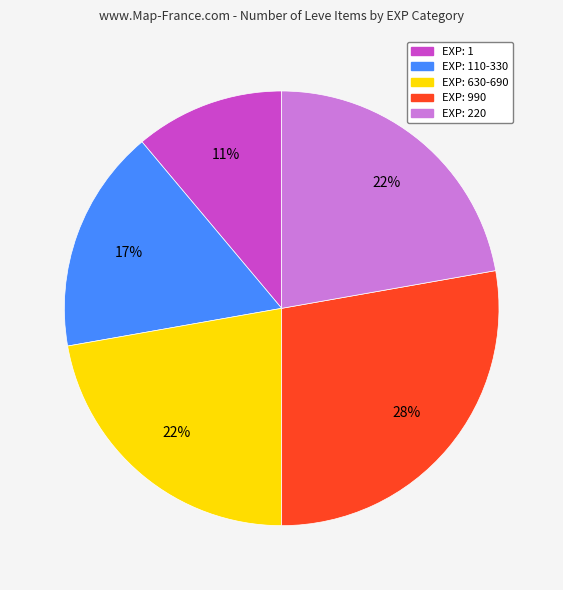

How many segments does this pie chart have?

5